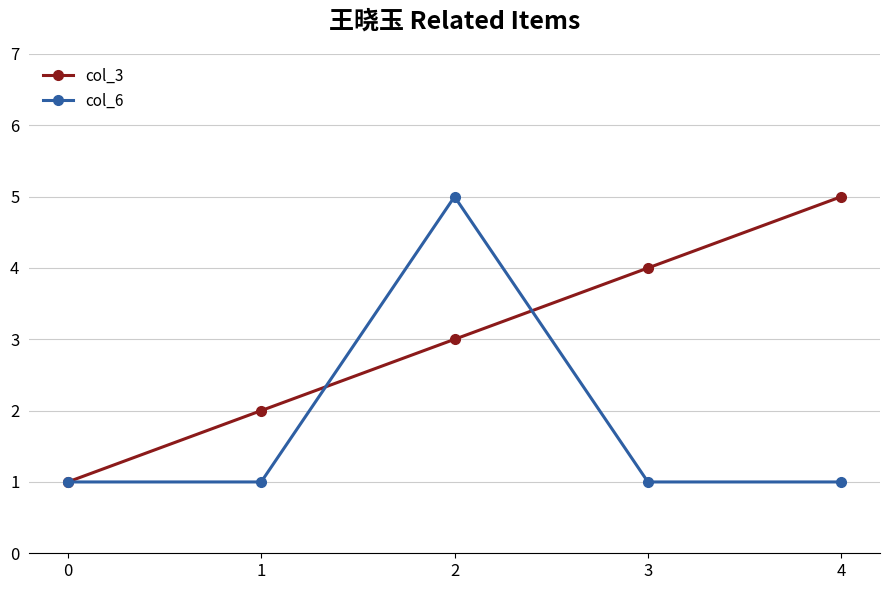

Reading right to left, list all the values displayed in this chart.

col_3: 4=5	3=4	2=3	1=2	0=1
col_6: 4=1	3=1	2=5	1=1	0=1